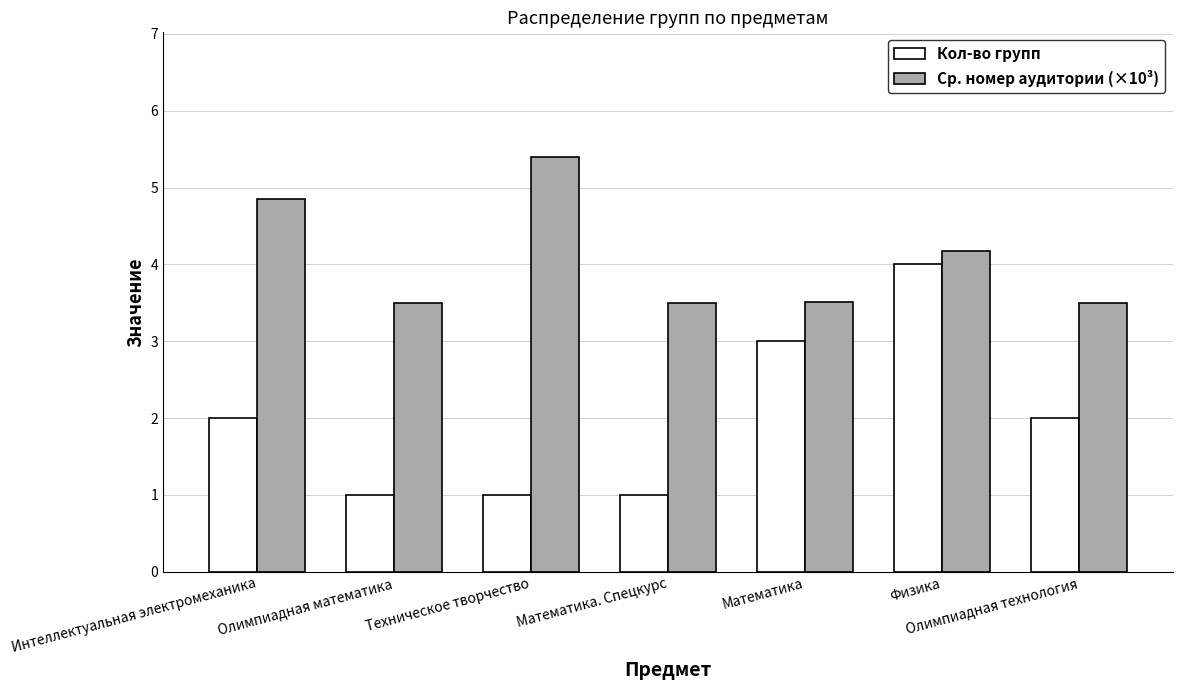

What position from the left is Олимпиадная математика?

2